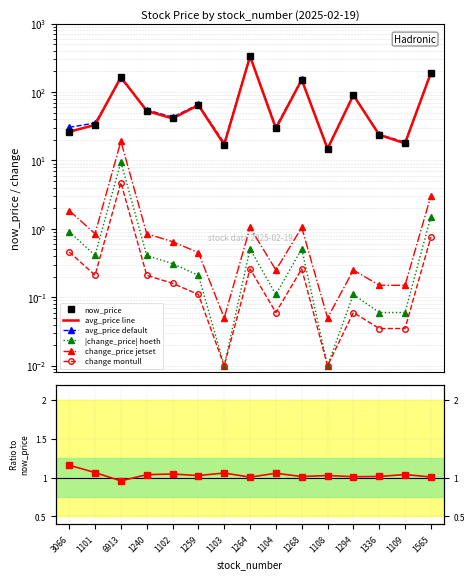

At which category is the sum across all series the highest?

1264